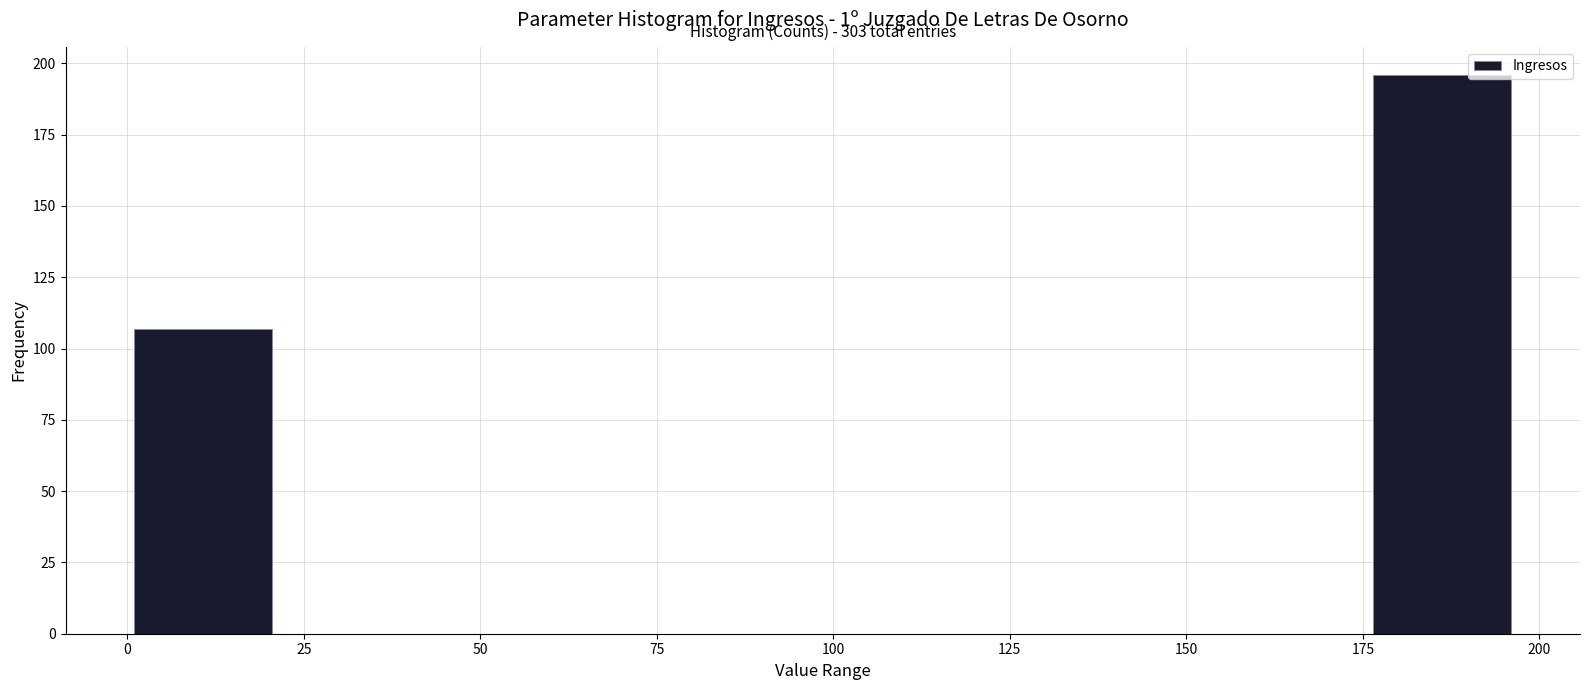

Read against the x-axis, roughly where is the centre of the tallest bar?

185